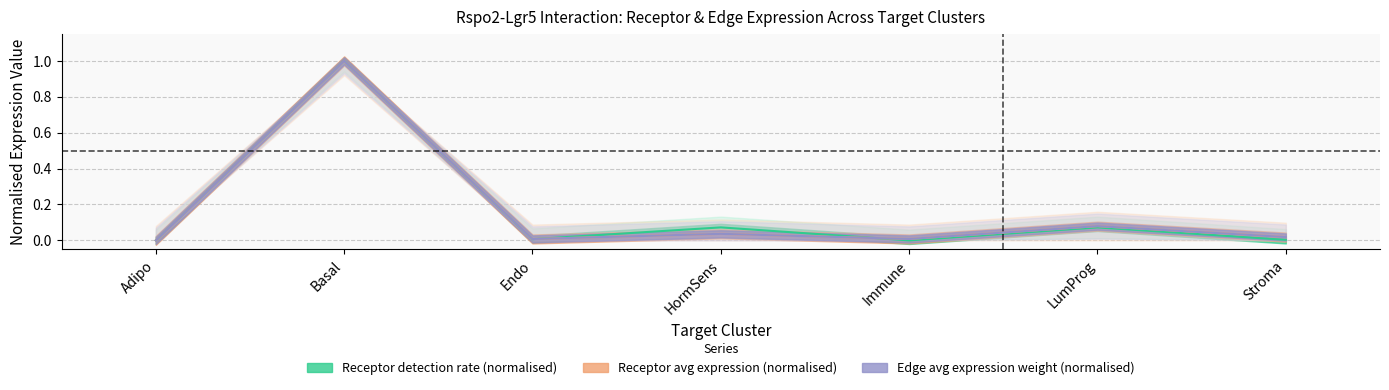

What is the label of the 7th point from the left?

Stroma